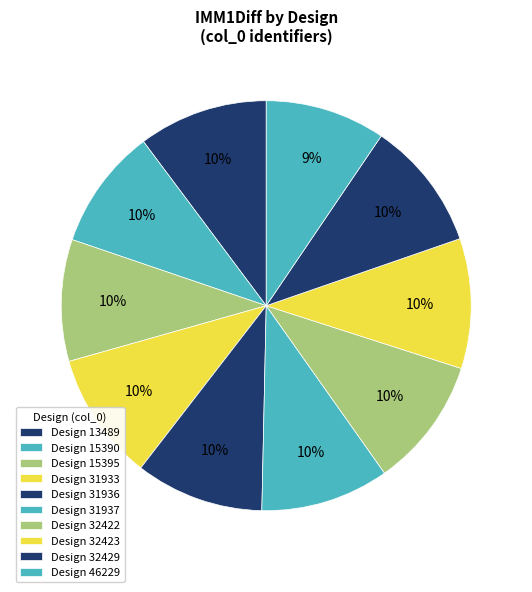

How many slices are in this pie chart?

10